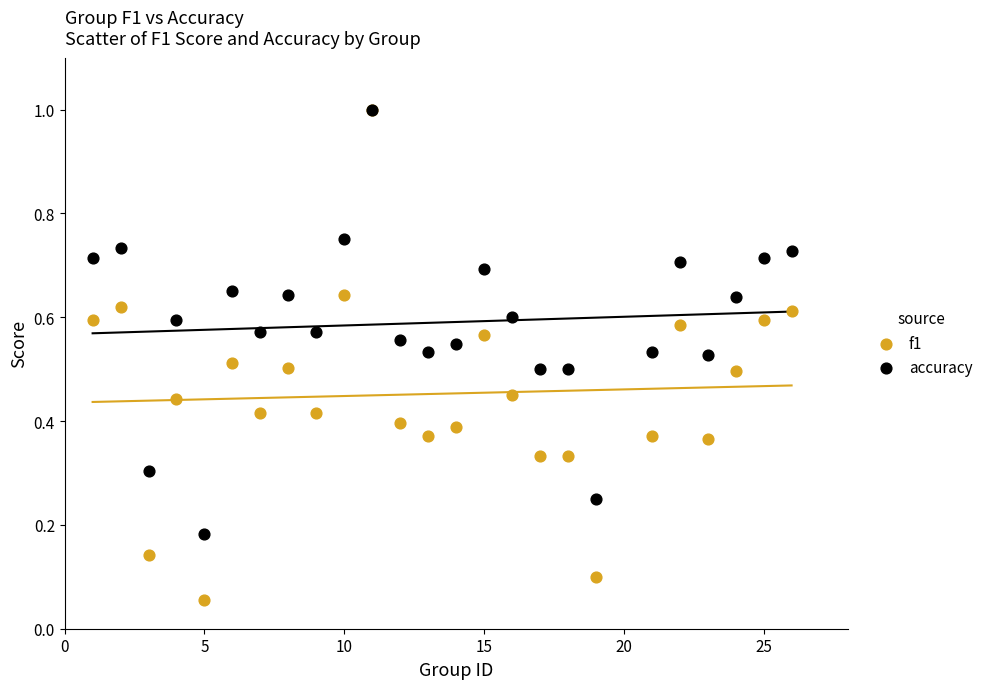

What are all the series names shown in the legend?

f1, accuracy